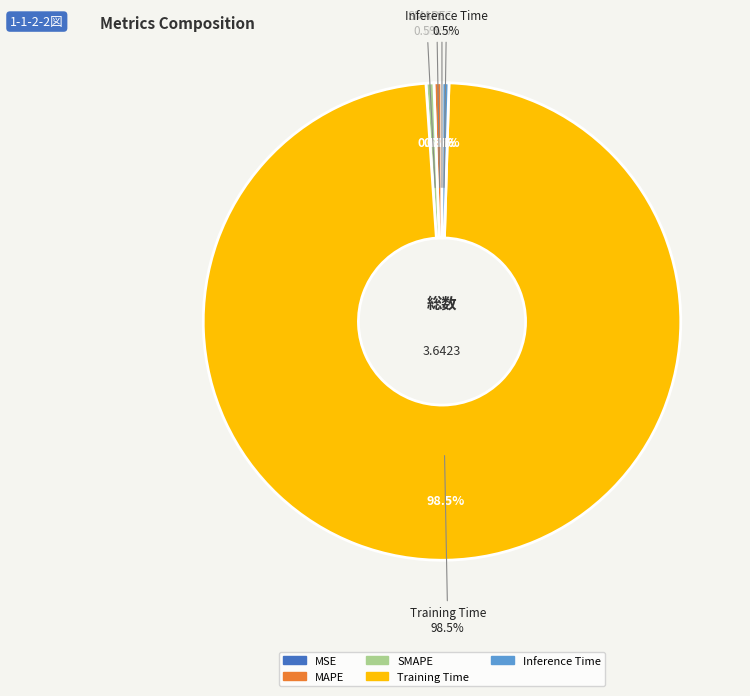

Which slice is the largest?

Training Time